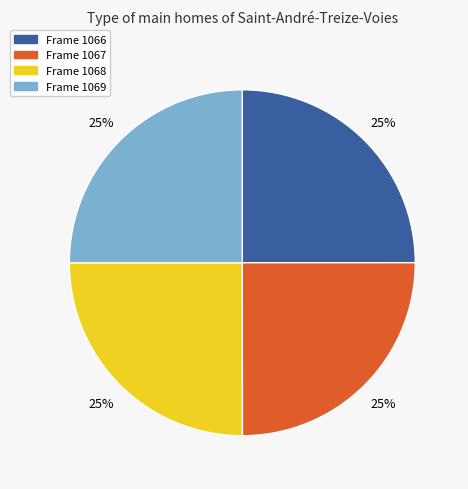

Count the number of slices in the pie.

4